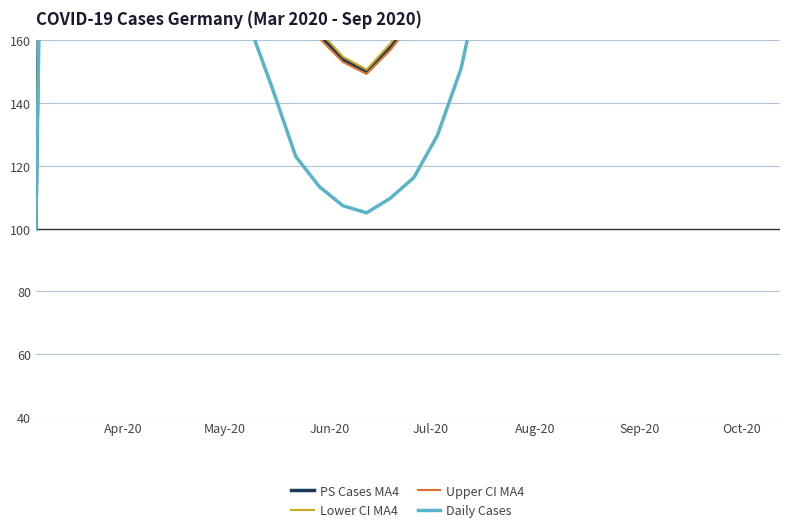

True or false: Lower CI MA4 and Daily Cases cross at least once.

False